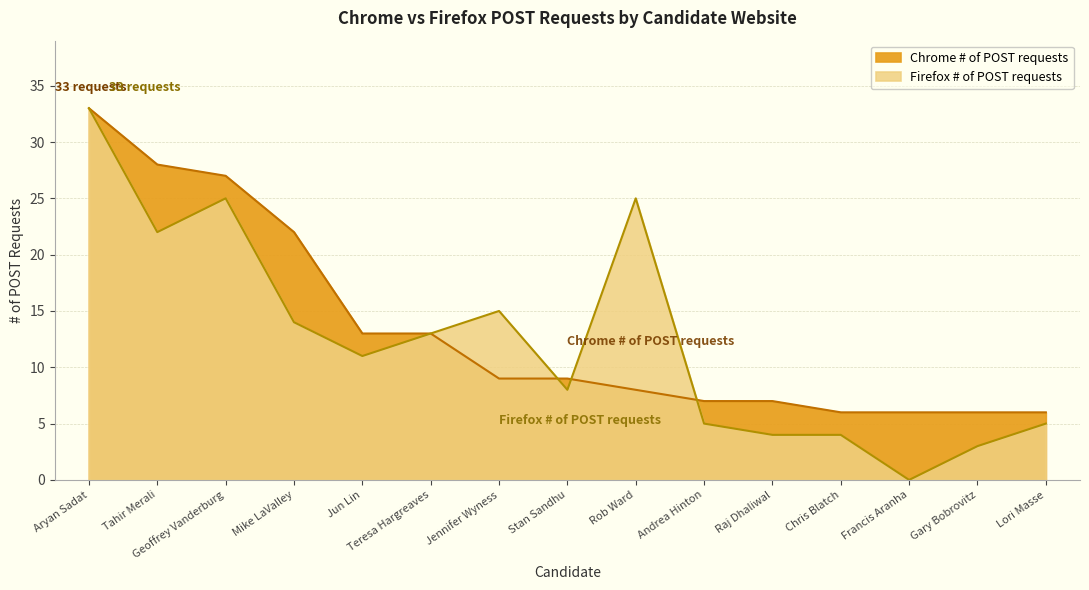

What position from the right is Mike LaValley?

12